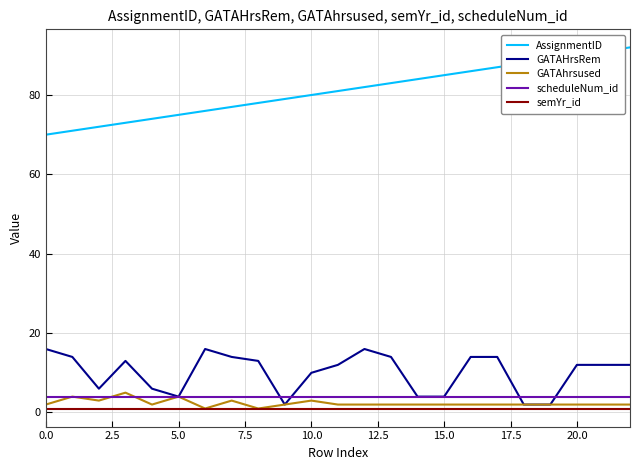

Which series has the largest total across all categories?

AssignmentID